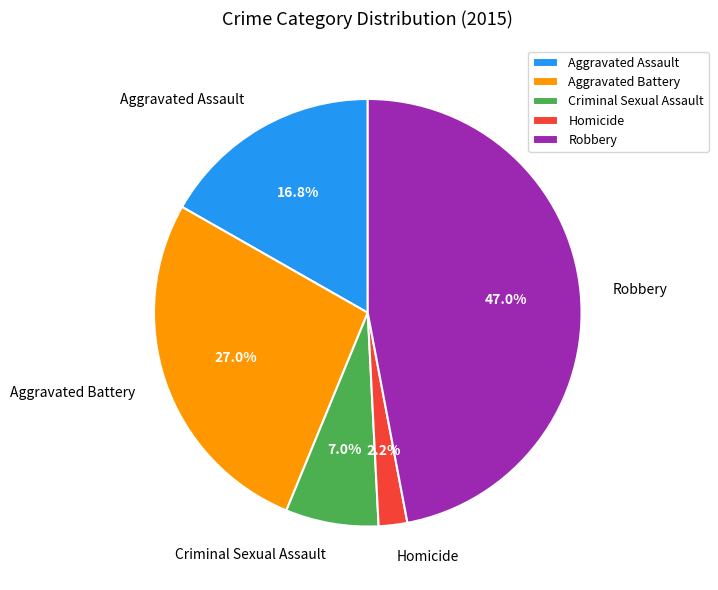

What percentage is NOT represented by Homicide?

97.8%